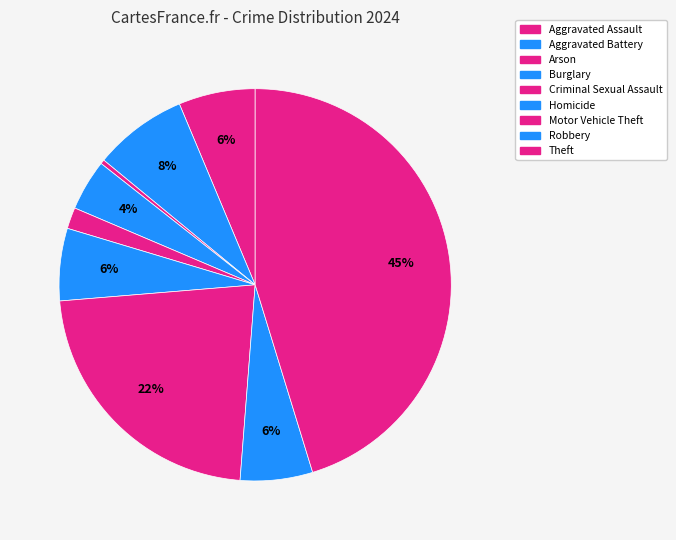

How many segments does this pie chart have?

9